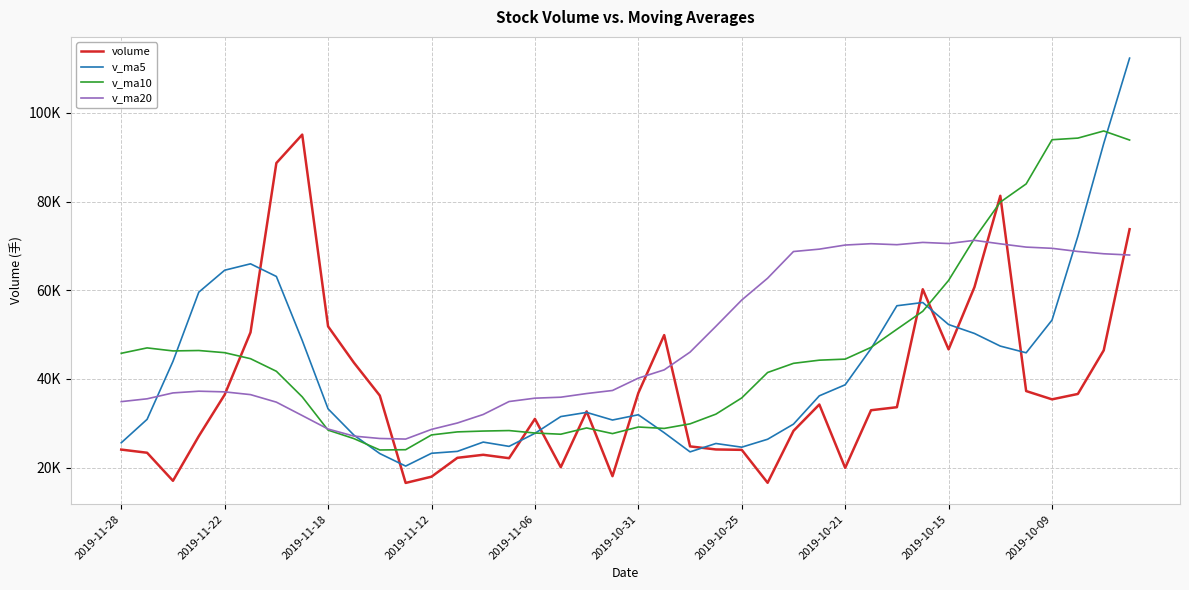

At which category does v_ma5 reach its first local valley?

11